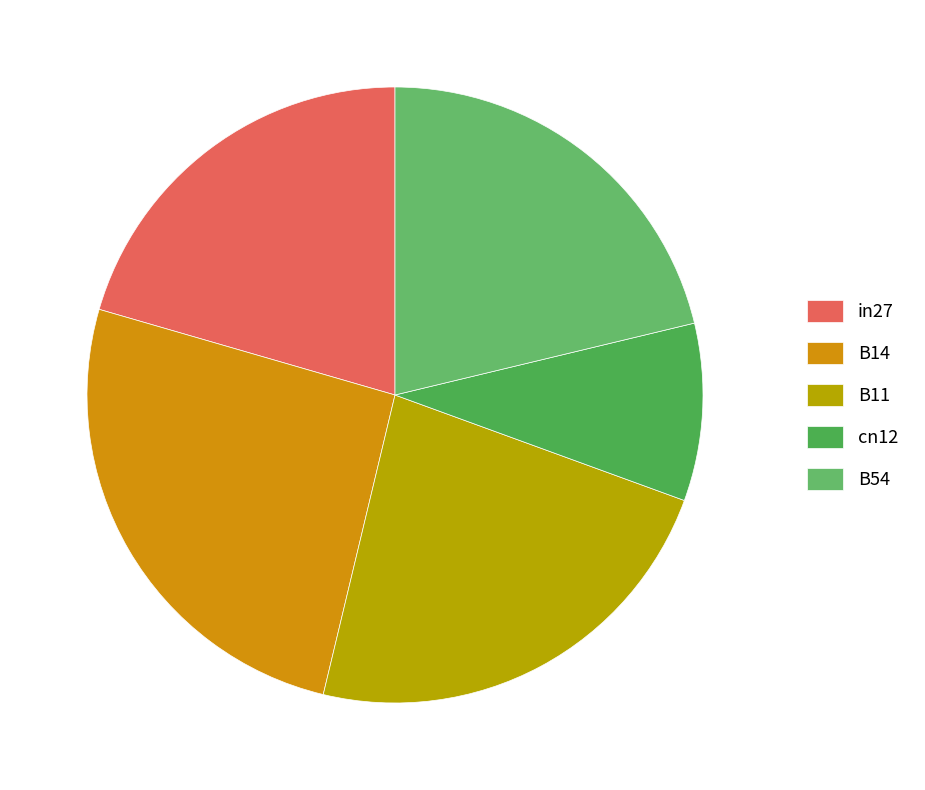

Count the number of slices in the pie.

5